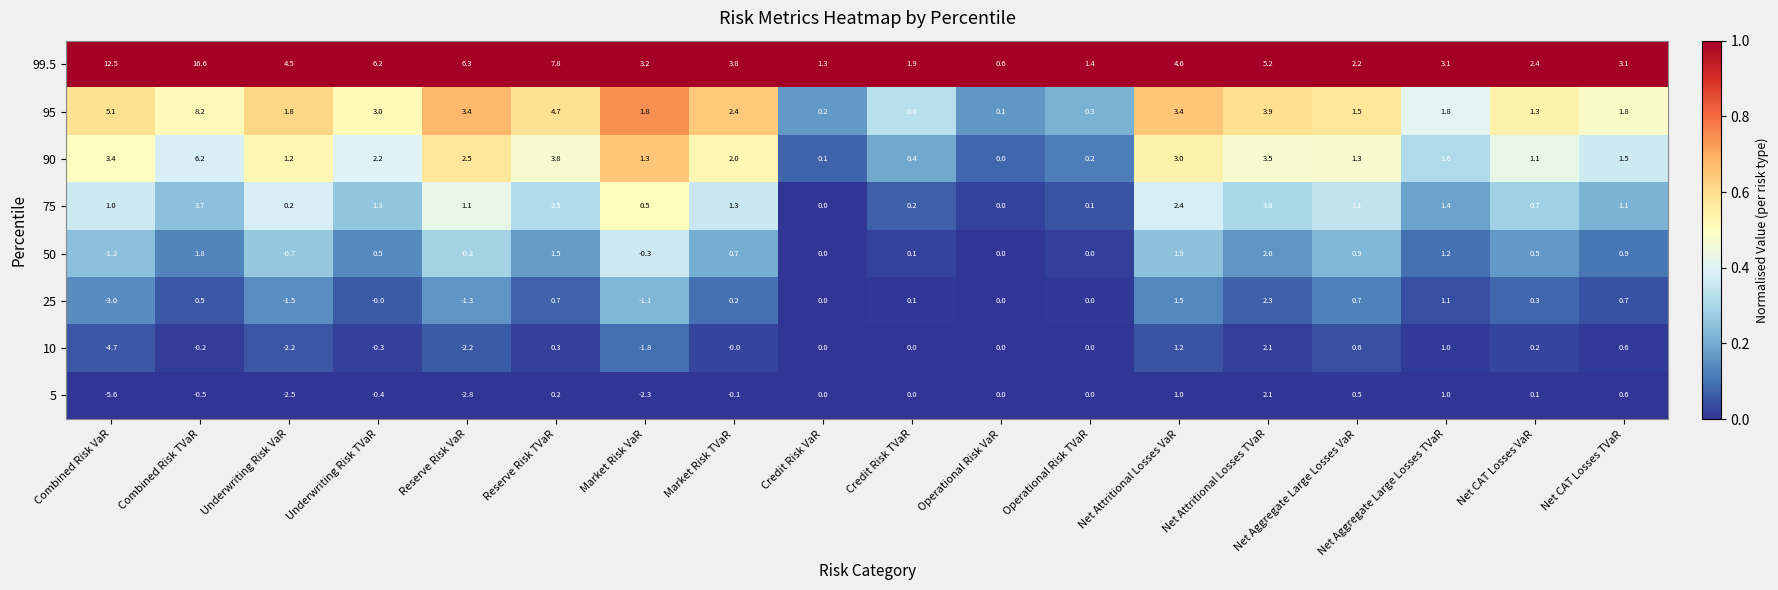

At which category is the sum across all series the highest?

Combined Risk TVaR